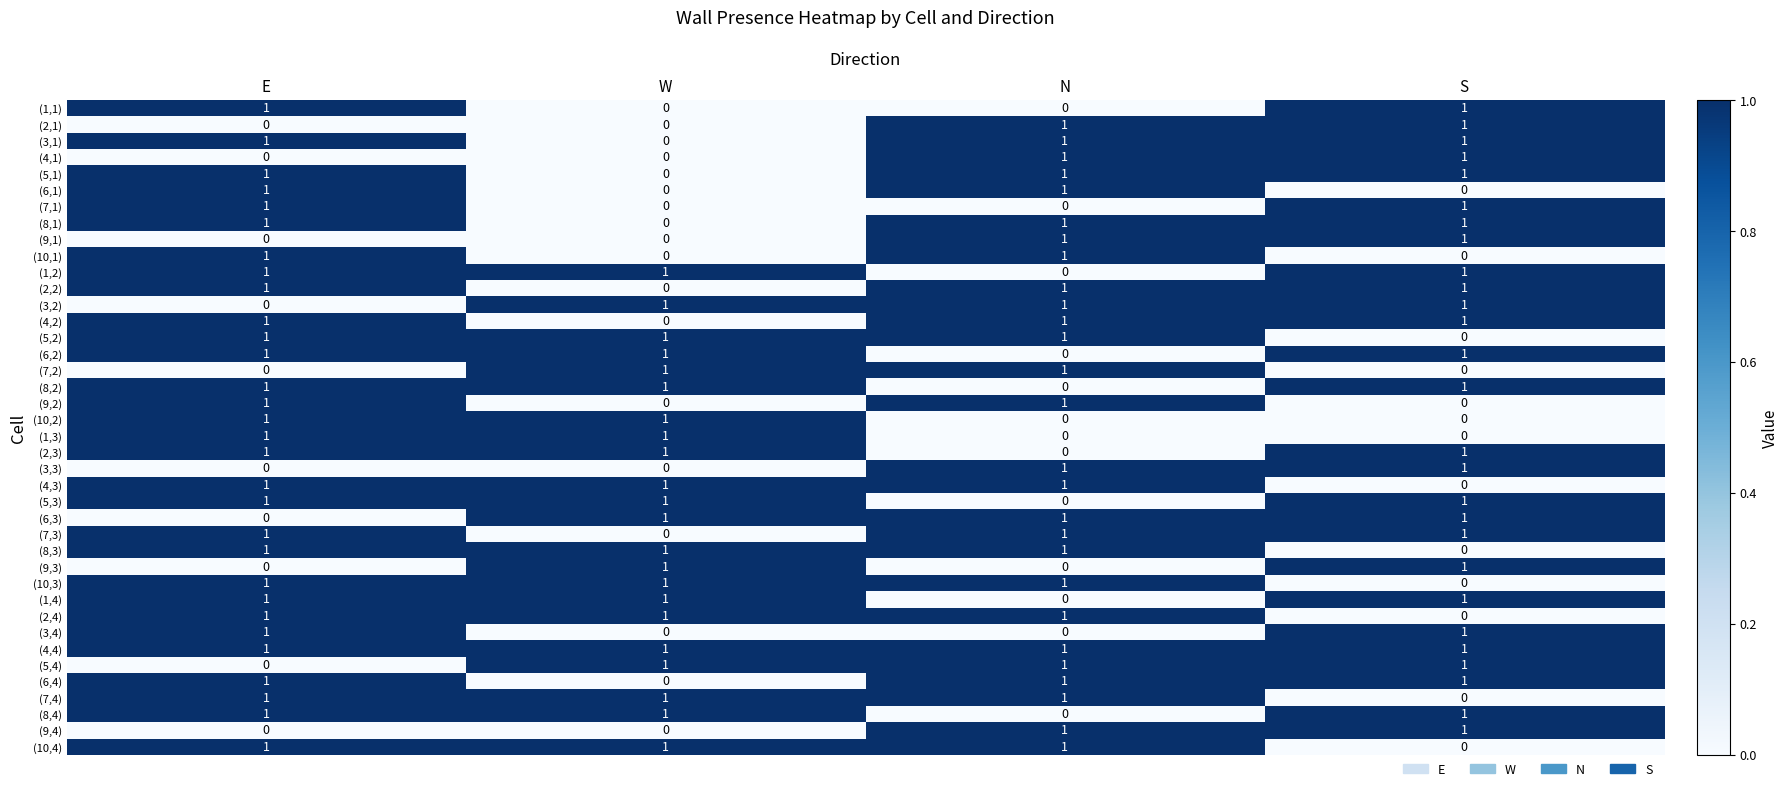

Count the number of categories in the chart.

4